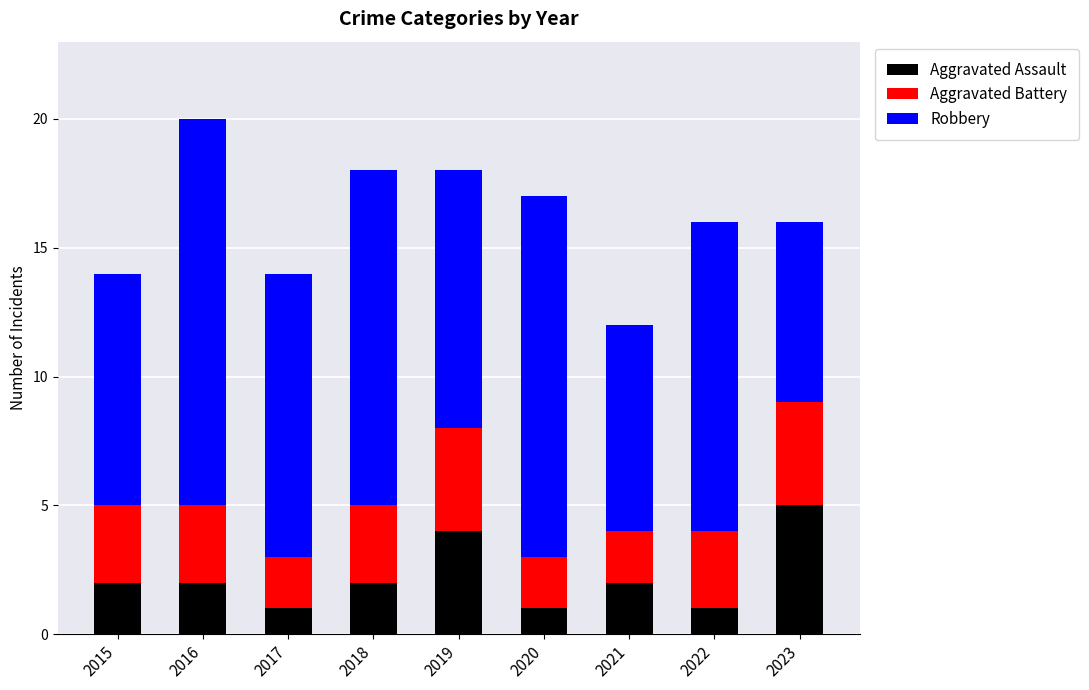

How many categories are shown in the chart?

9